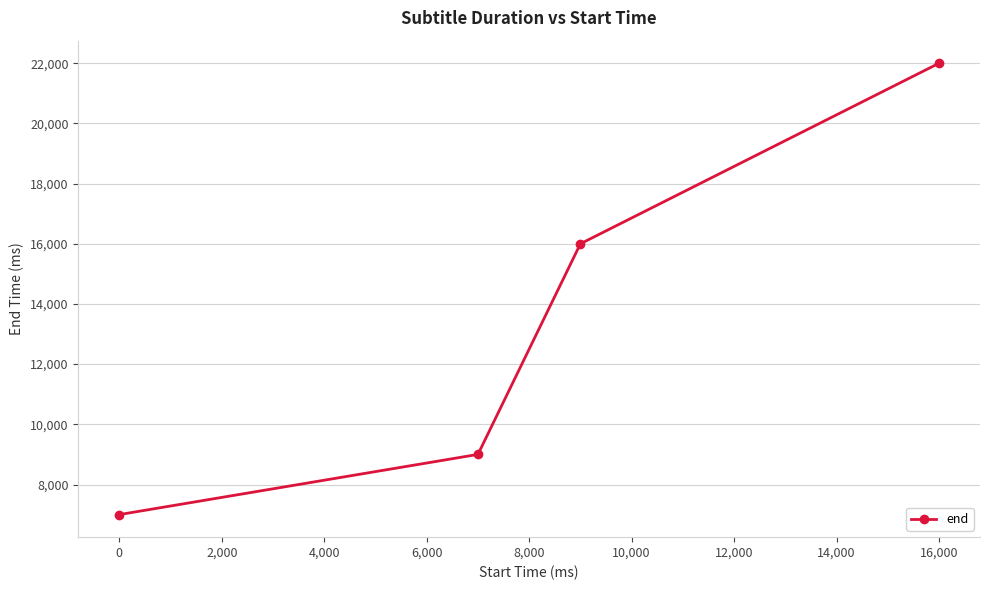

What is the average value?

13500